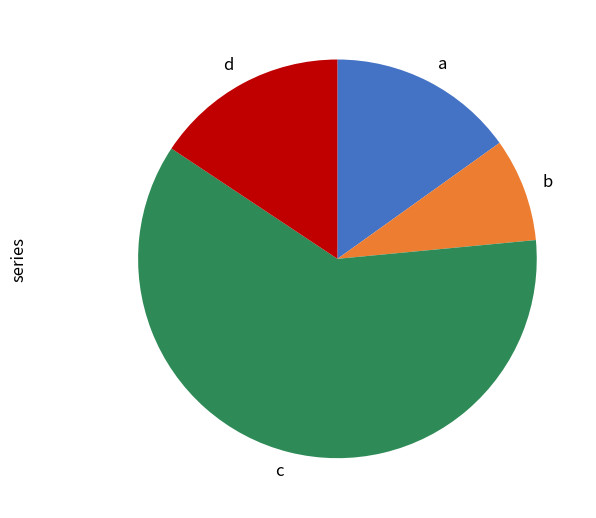

True or false: a accounts for 15% of the total.

True